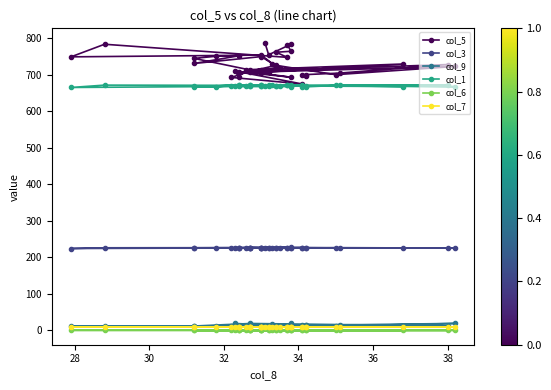

At which label is col_6 closest to 3?

28